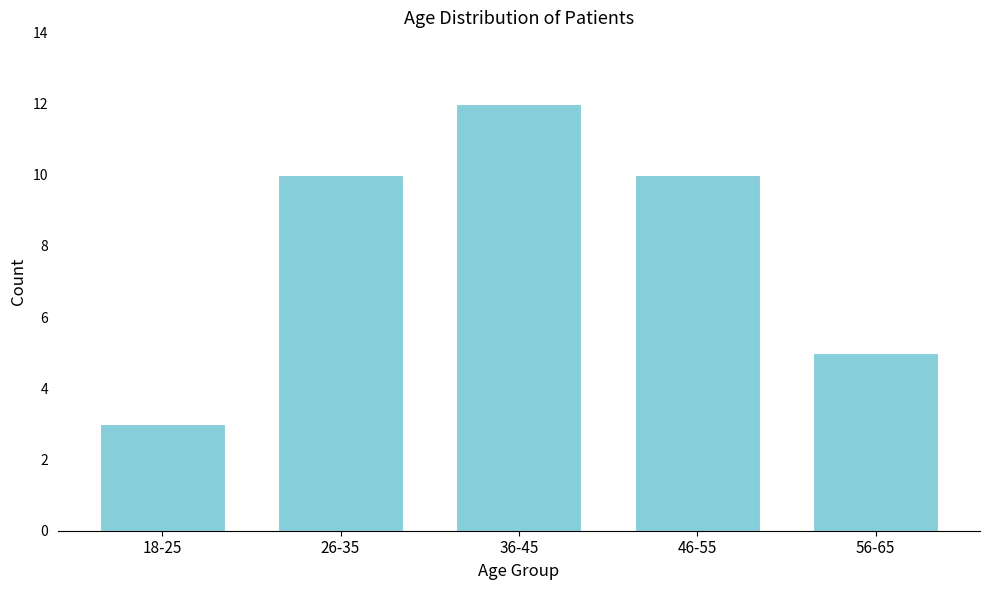

Reading left to right, transcribe all the data shown in this chart.

3	10	12	10	5